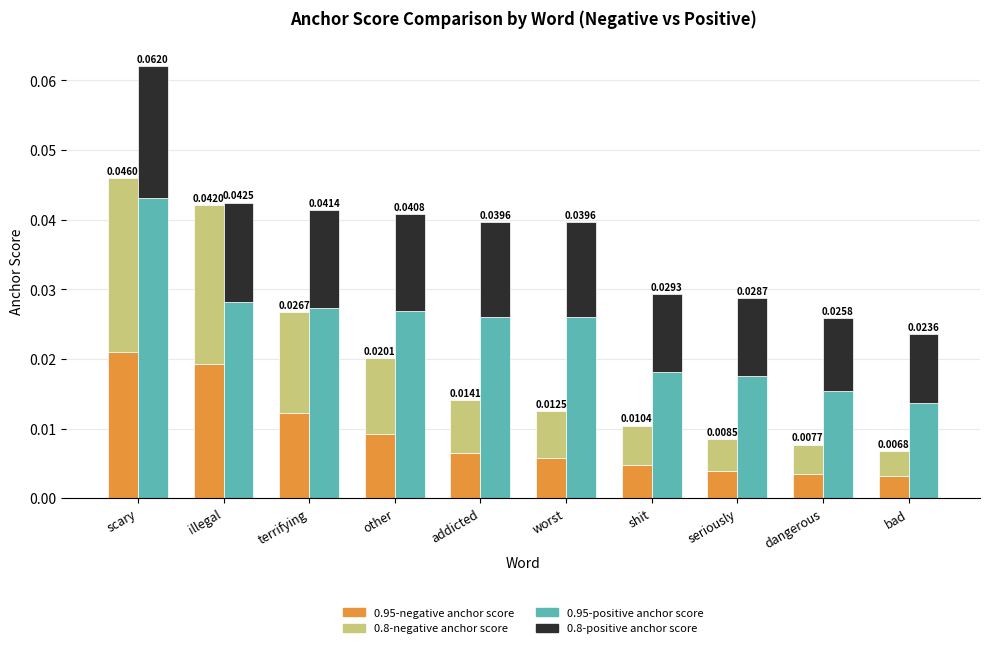

Rank the series at seriously from highest to lowest value.

0.95-positive anchor score, 0.8-positive anchor score, 0.8-negative anchor score, 0.95-negative anchor score